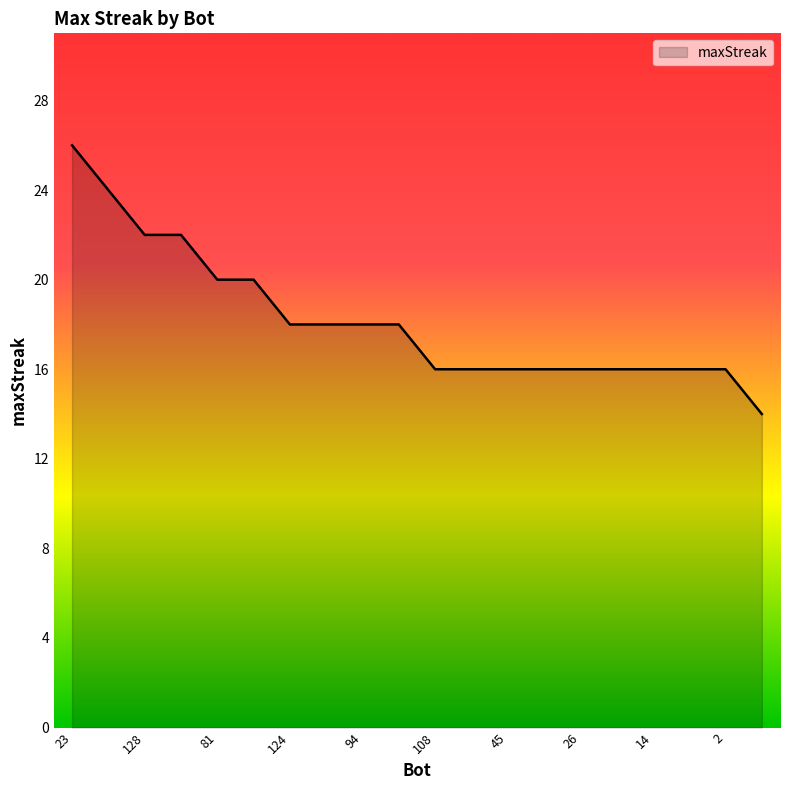

What is the greatest value displayed?

26